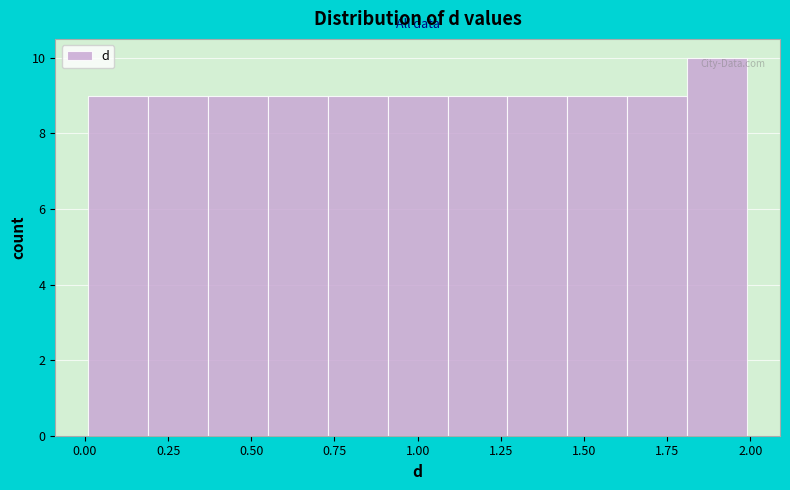

Read against the x-axis, roughly where is the centre of the tallest bar?

1.90